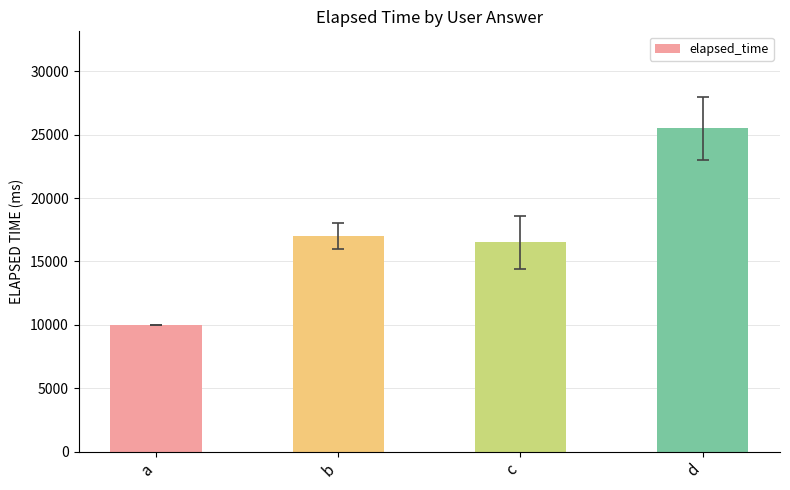

How many values are below 17000?

2